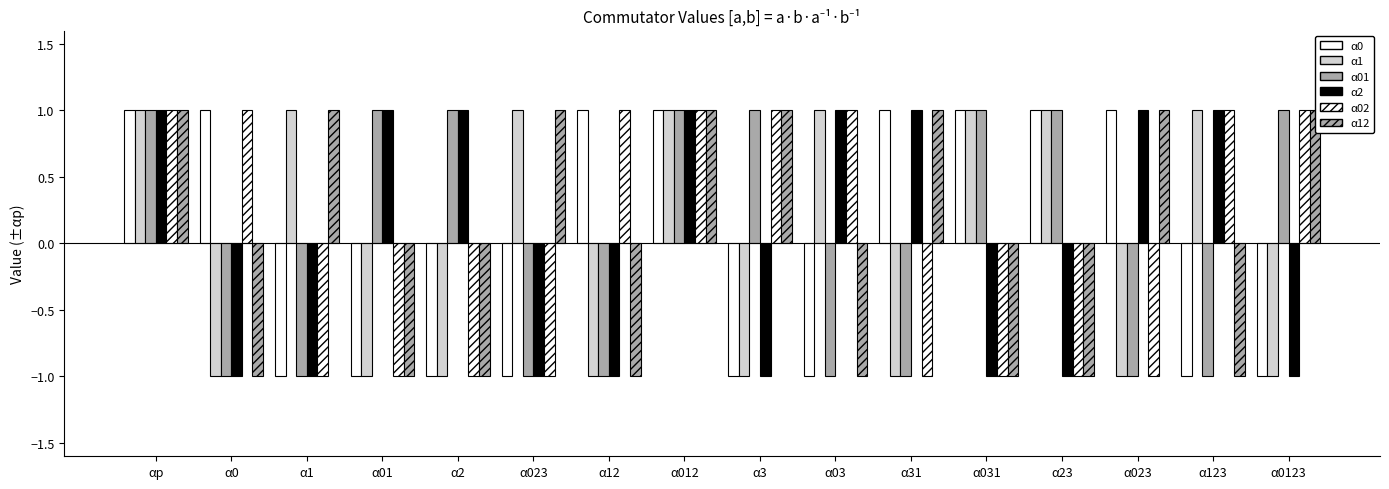

At which category is the sum across all series the highest?

αp